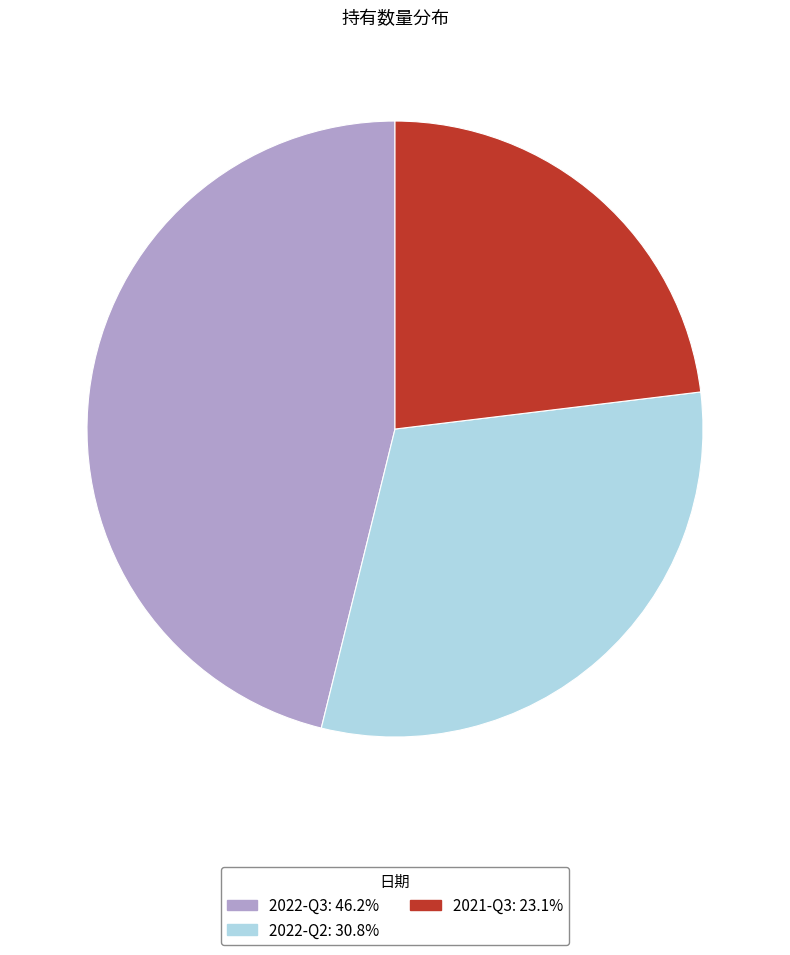

Combined, do 2022-Q3: 46.2% and 2022-Q2: 30.8% account for over 50%?

Yes